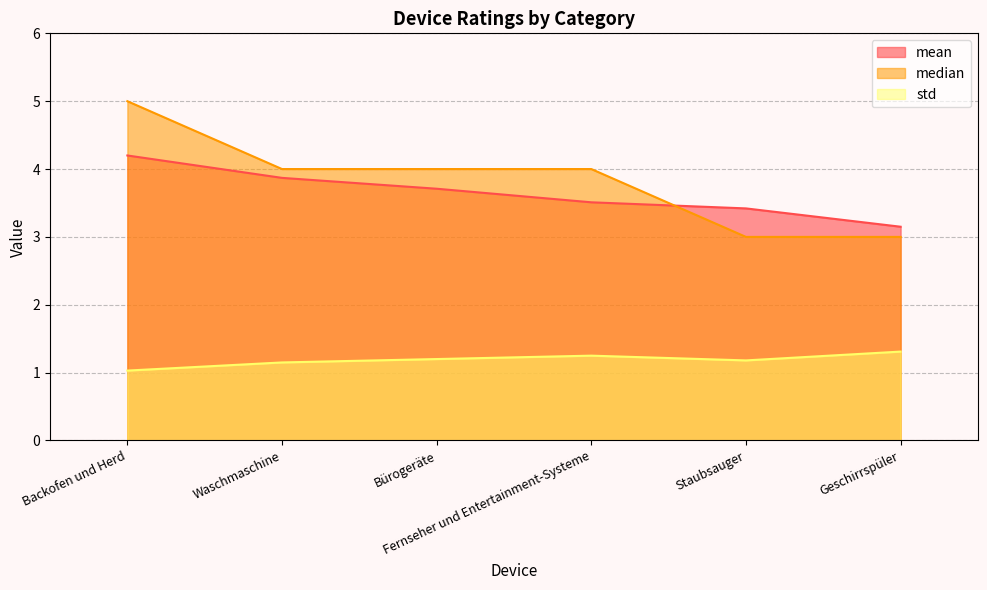

True or false: mean and std cross at least once.

False